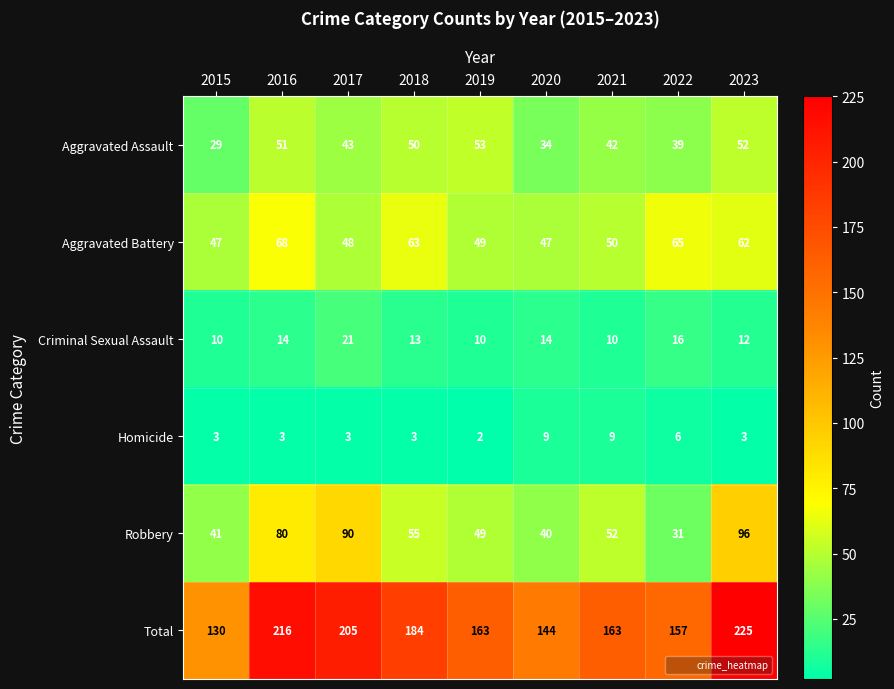

What is the sum of the Aggravated Assault values at 2021 and 2020?

76